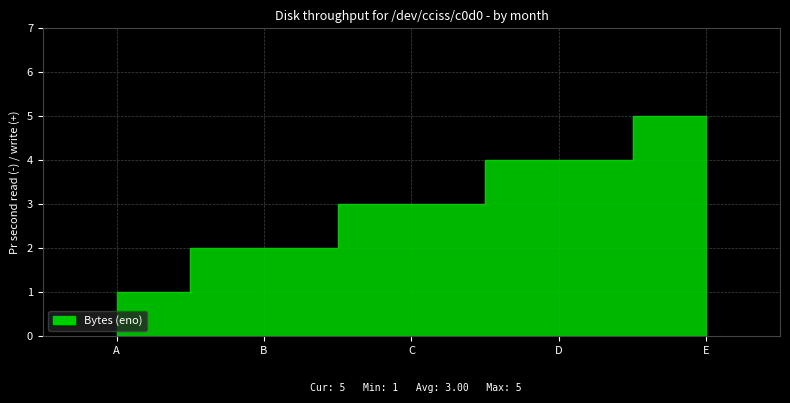

What value does the data have at A?

1